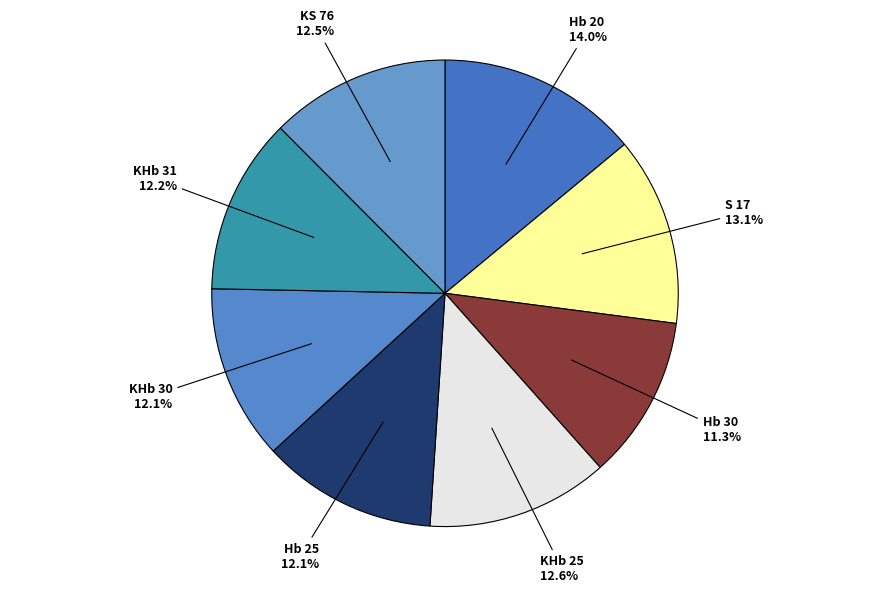

To the nearest percent, what is the combined percentage of Hb 20 and S 17?

27%